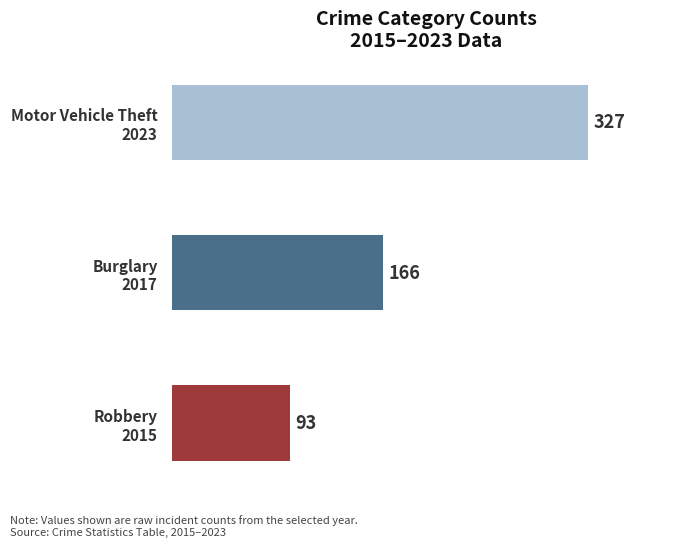

Does the chart contain any negative values?

No